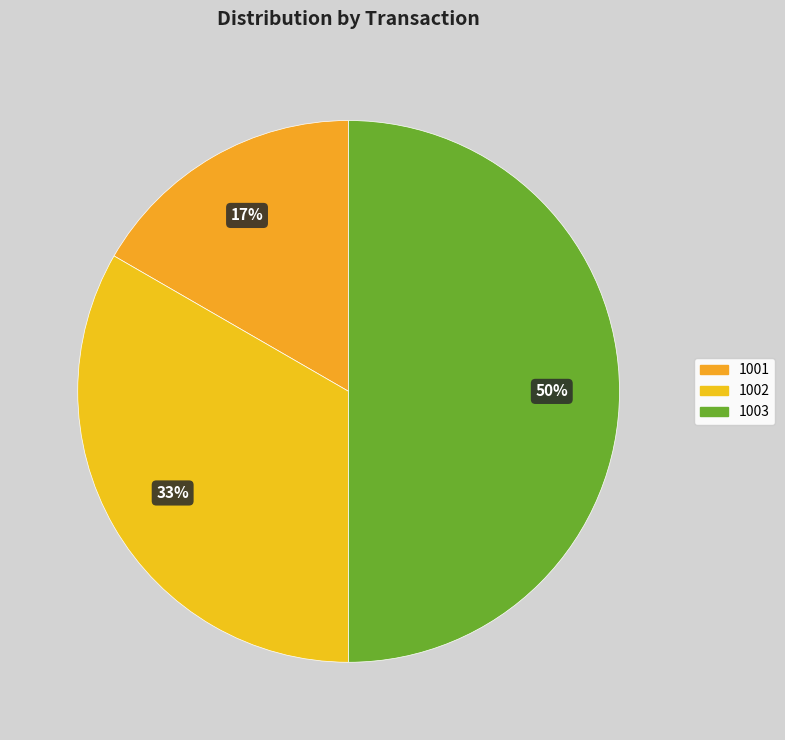

How much of the chart is everything except 1002?

66.7%